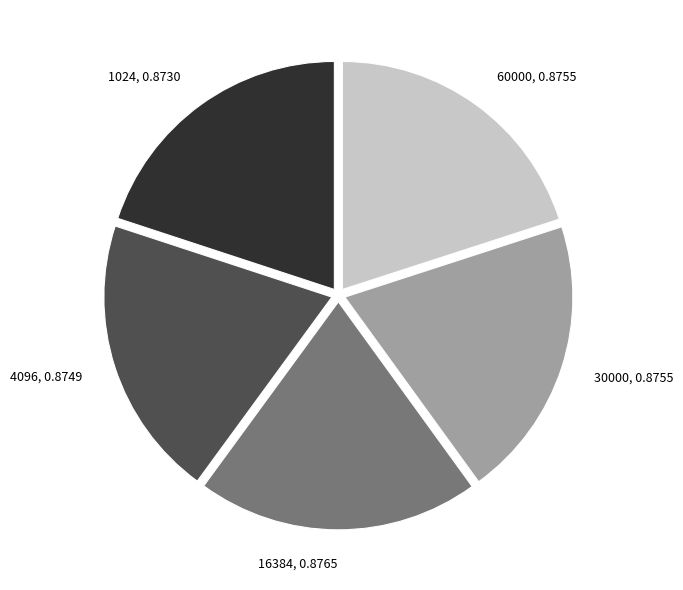

What is the largest slice in the pie chart?

16384